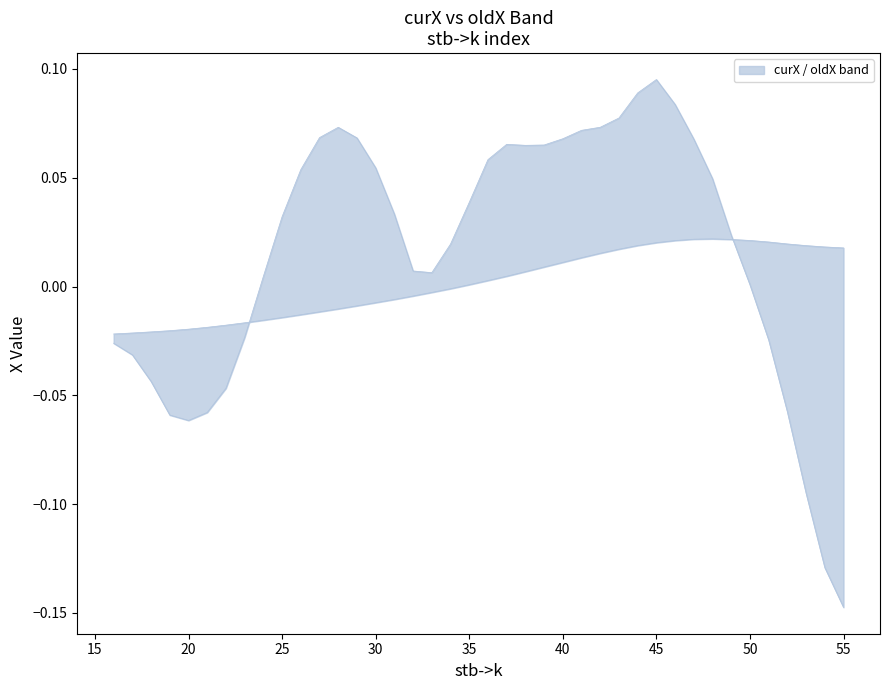

Rank the series by their average value, from highest to lowest.

curX, oldX